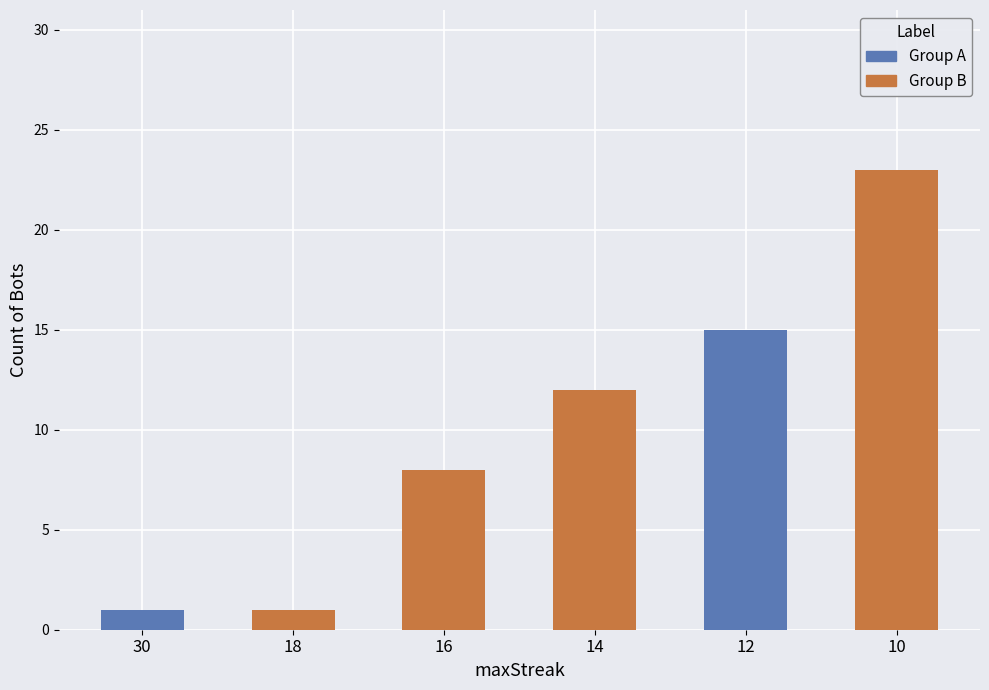

True or false: the data shows 4 at 14.

False